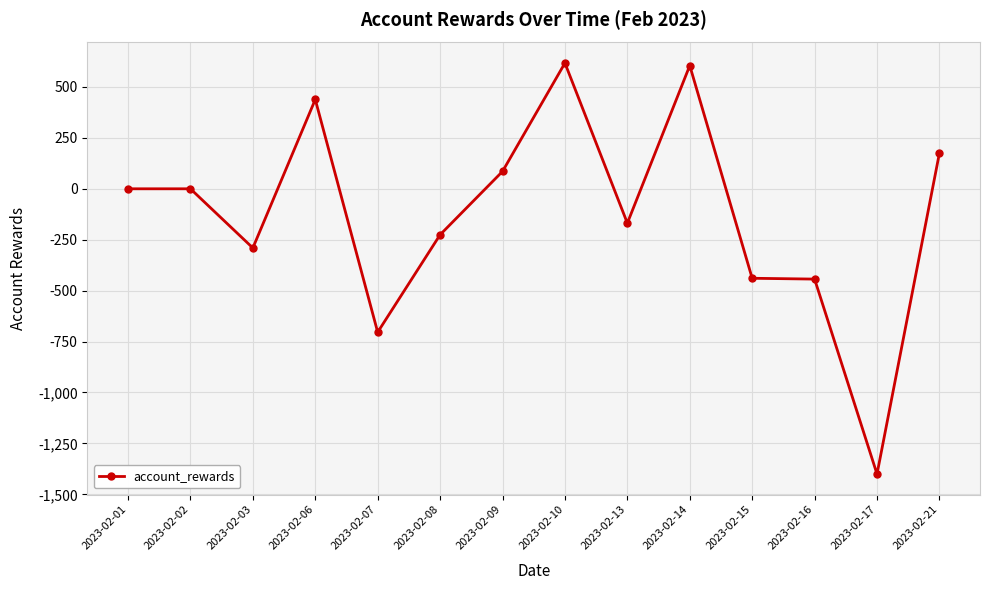

What is the value of the 5th point from the left?

-704.1